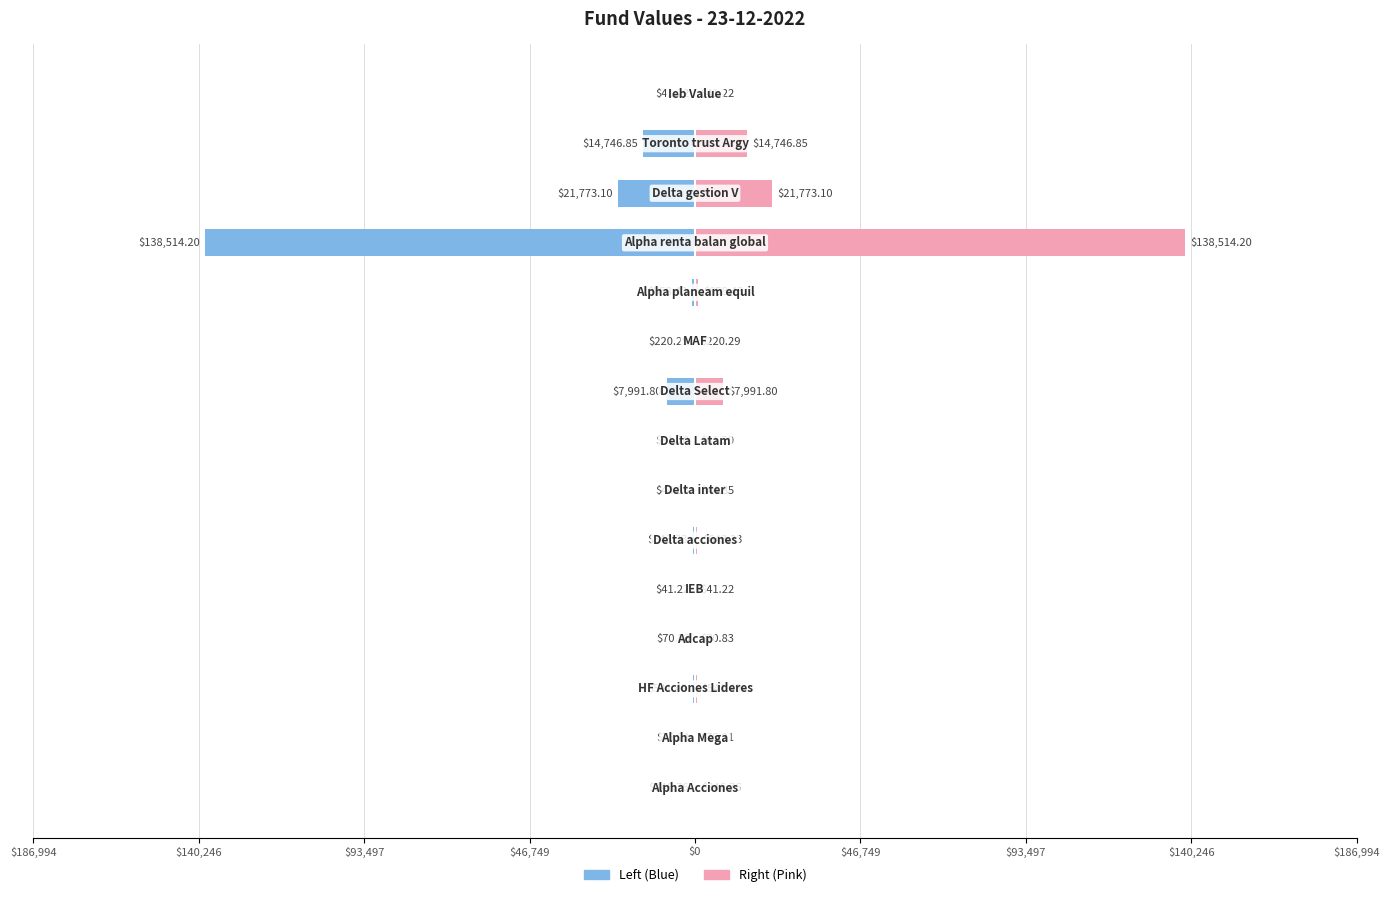

What is the maximum value for 23-12-2022 (Left)?

-41.2